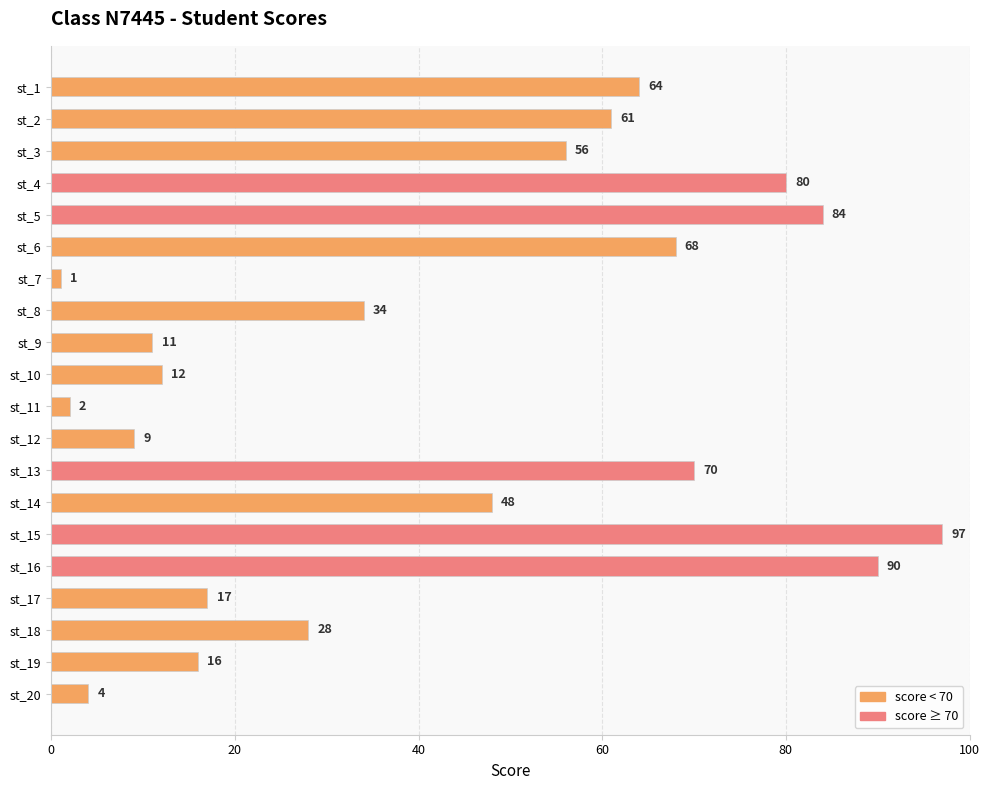

What is the average value?

43